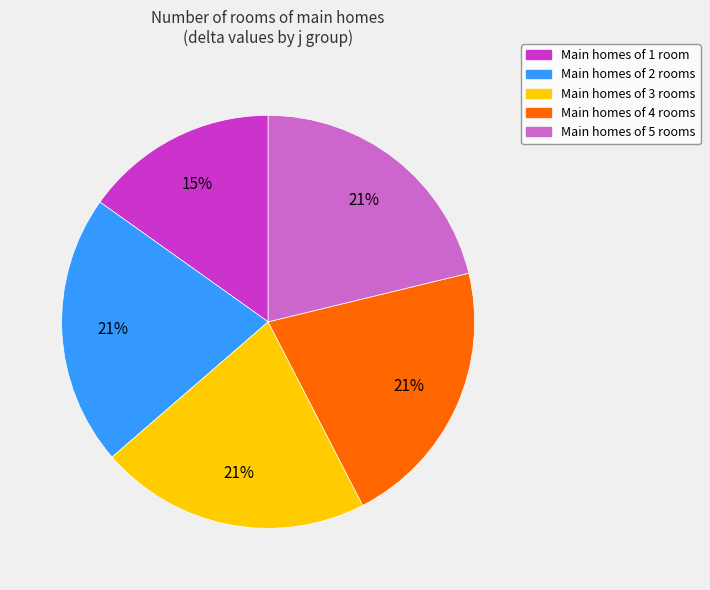

Is there a majority slice in this chart?

No